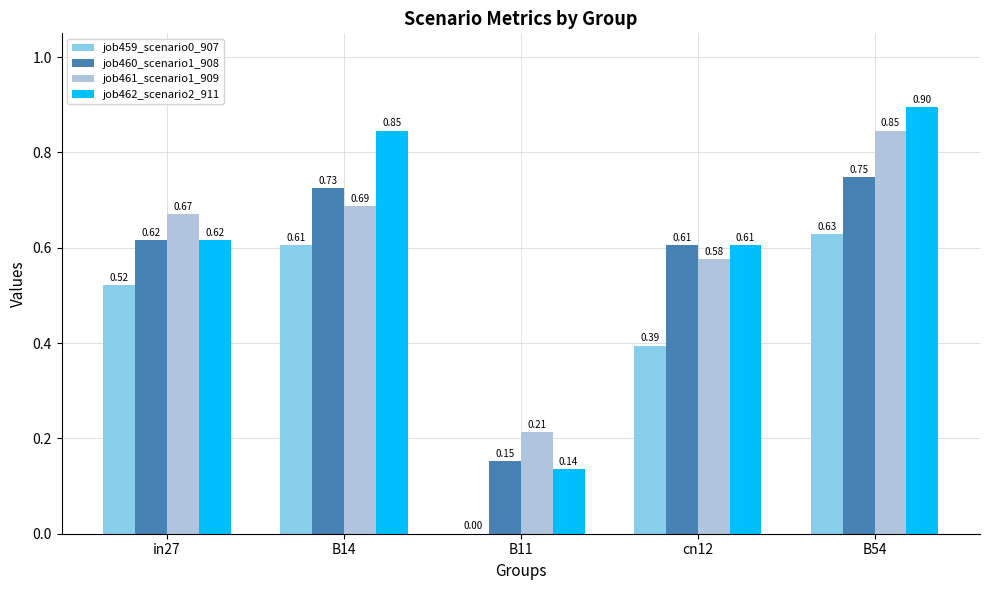

Which series has the largest total across all categories?

job462_scenario2_911